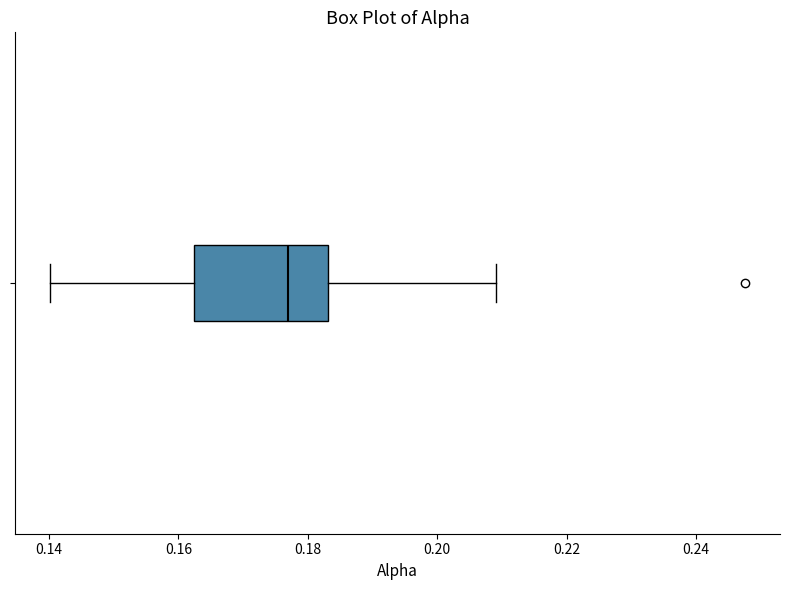

Transcribe this box plot: give where the median line is, the range the box spans, and where the two whiskers end, as read against the x-axis. The values are not printed on the chart, so give them approximately, as read against the axis.

median 0.176, box 0.162 to 0.184, whiskers 0.140 to 0.210